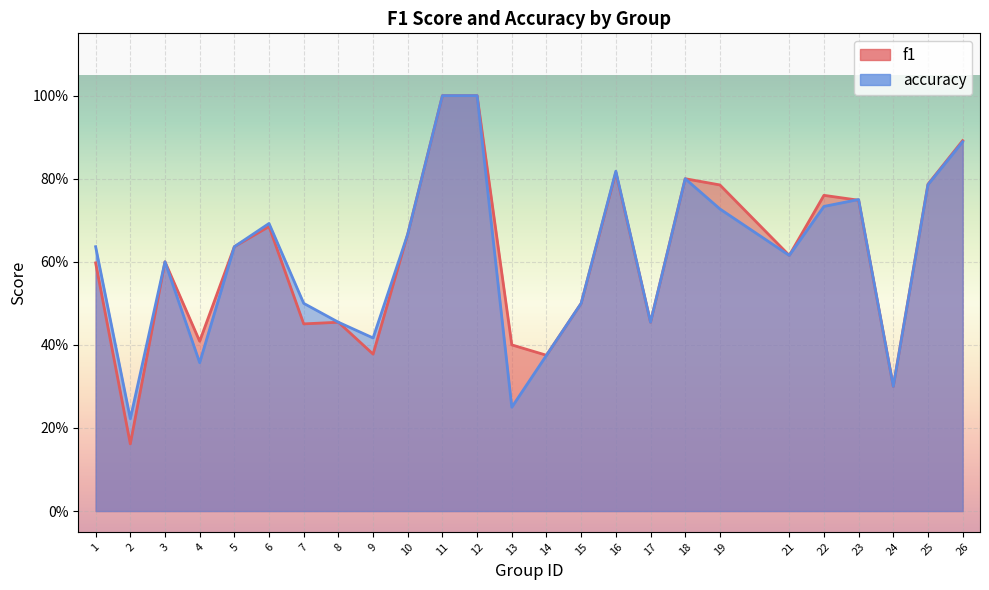

Rank the categories by accuracy value from highest to lowest.

11, 12, 26, 16, 18, 25, 23, 22, 19, 6, 10, 1, 5, 21, 3, 7, 15, 8, 17, 9, 14, 4, 24, 13, 2